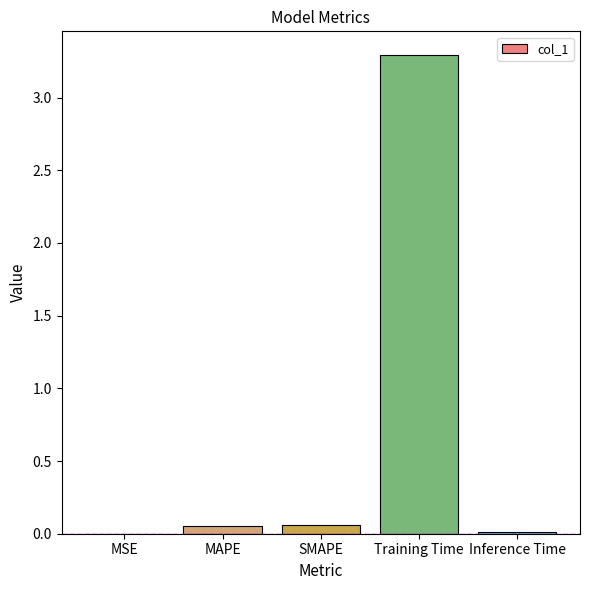

Between Training Time and SMAPE, which is larger?

Training Time